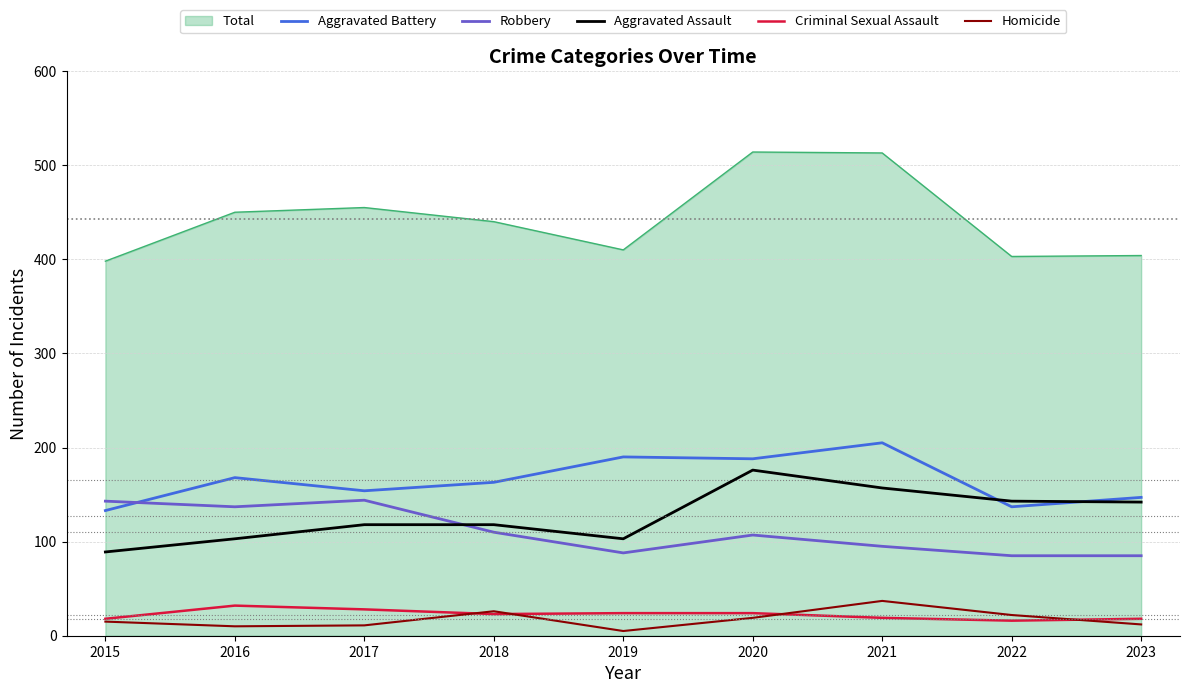

Between 2017 and 2018, which series saw the biggest shift?

Robbery